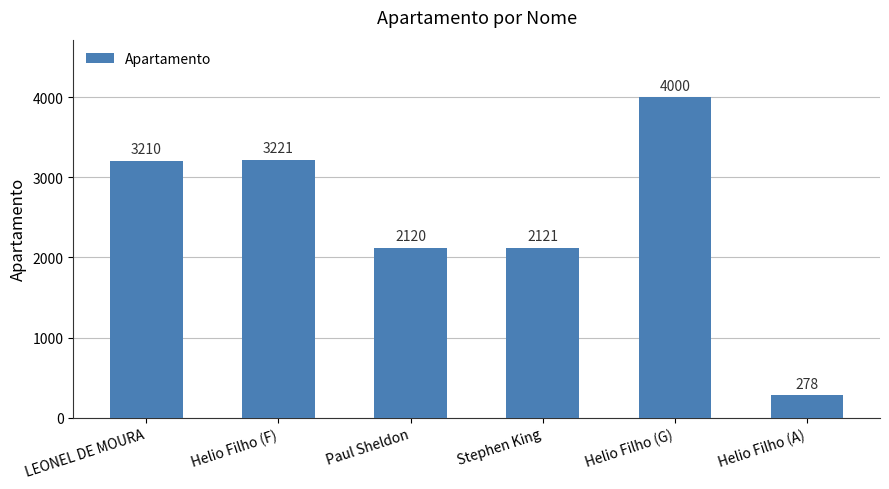

Rank the categories by value from lowest to highest.

Helio Filho (A), Paul Sheldon, Stephen King, LEONEL DE MOURA, Helio Filho (F), Helio Filho (G)